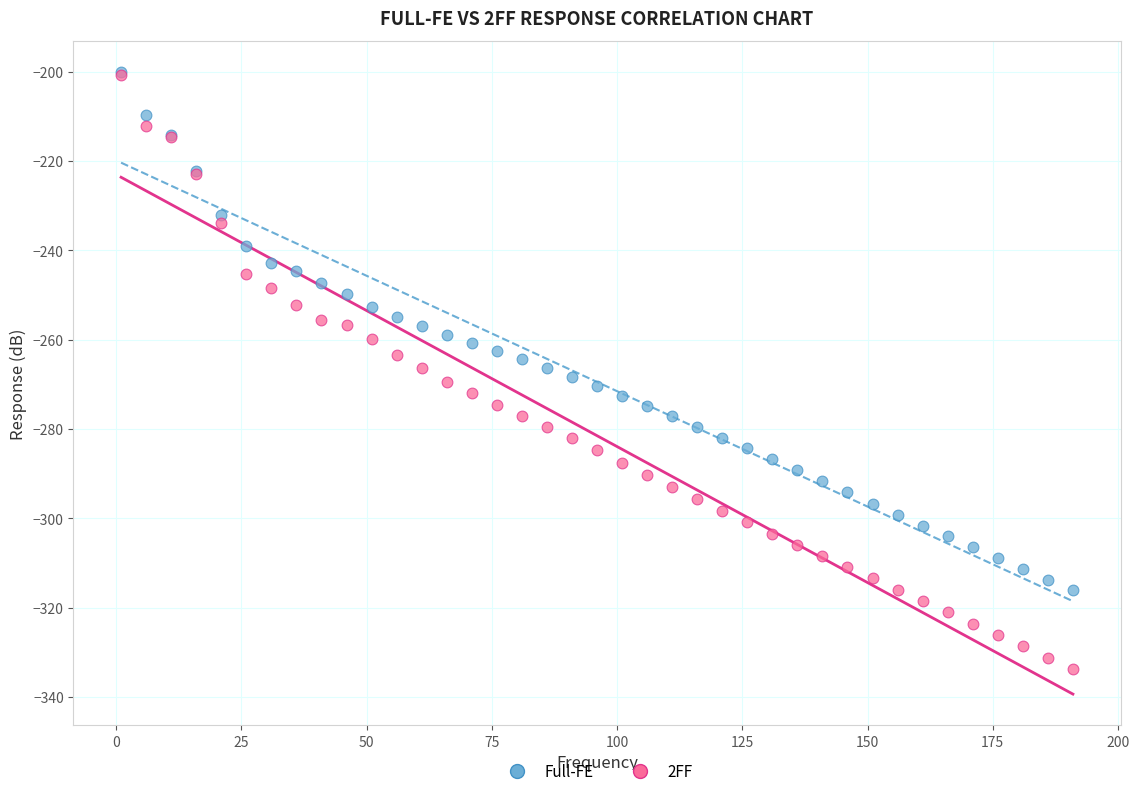

Which series has the largest Y range (max minus min)?

2FF